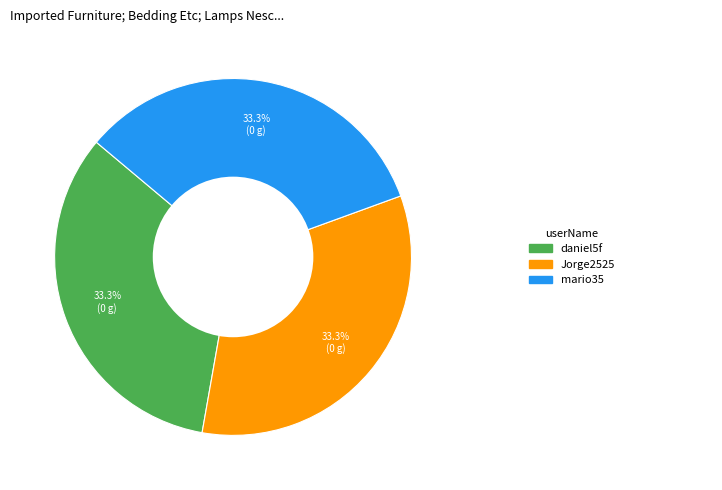

Is there any slice that represents more than half of the pie?

No